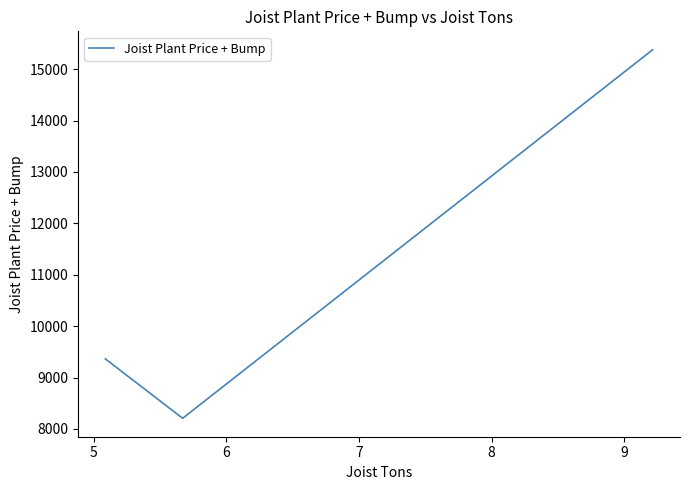

What is the average value?

10982.0